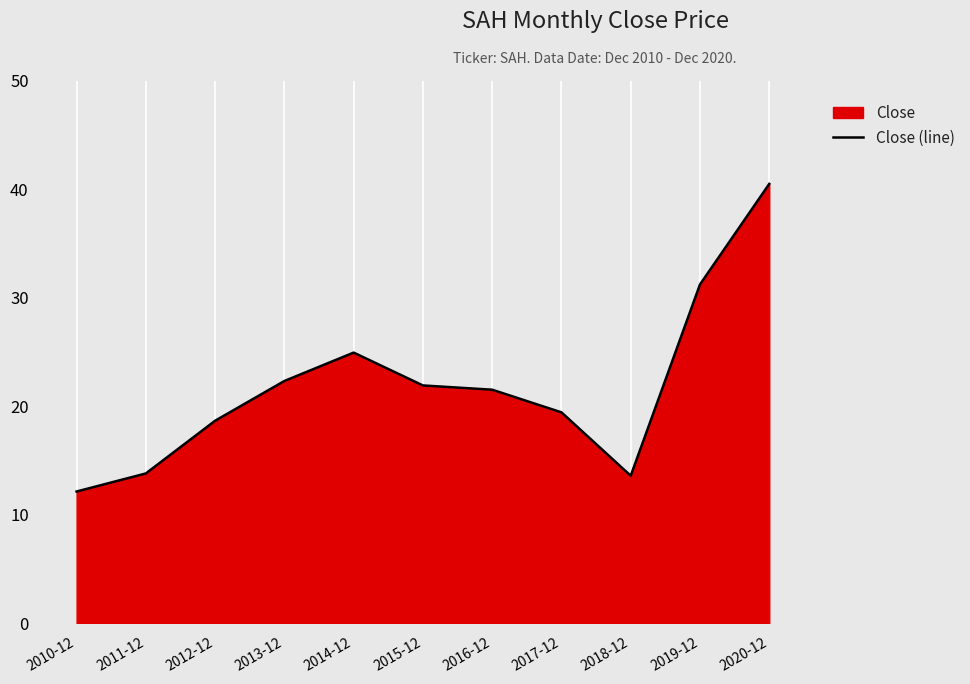

What is the sum of all values?

239.9